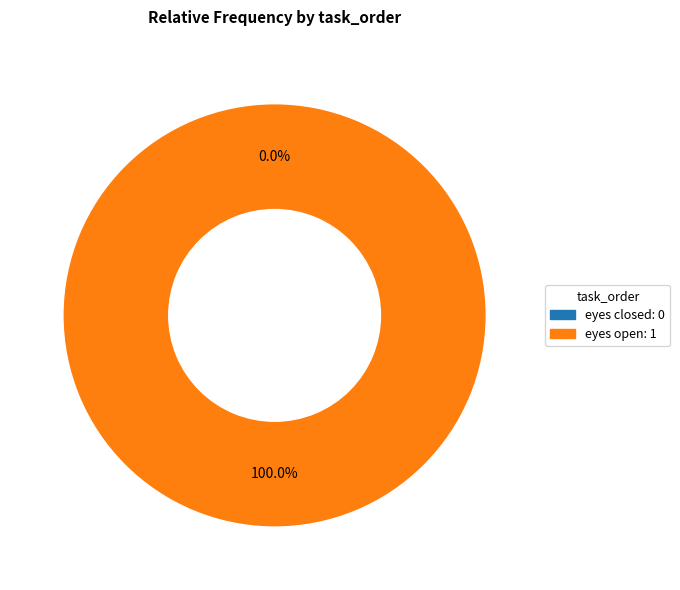

Is it true that eyes closed is 0% of the pie?

True